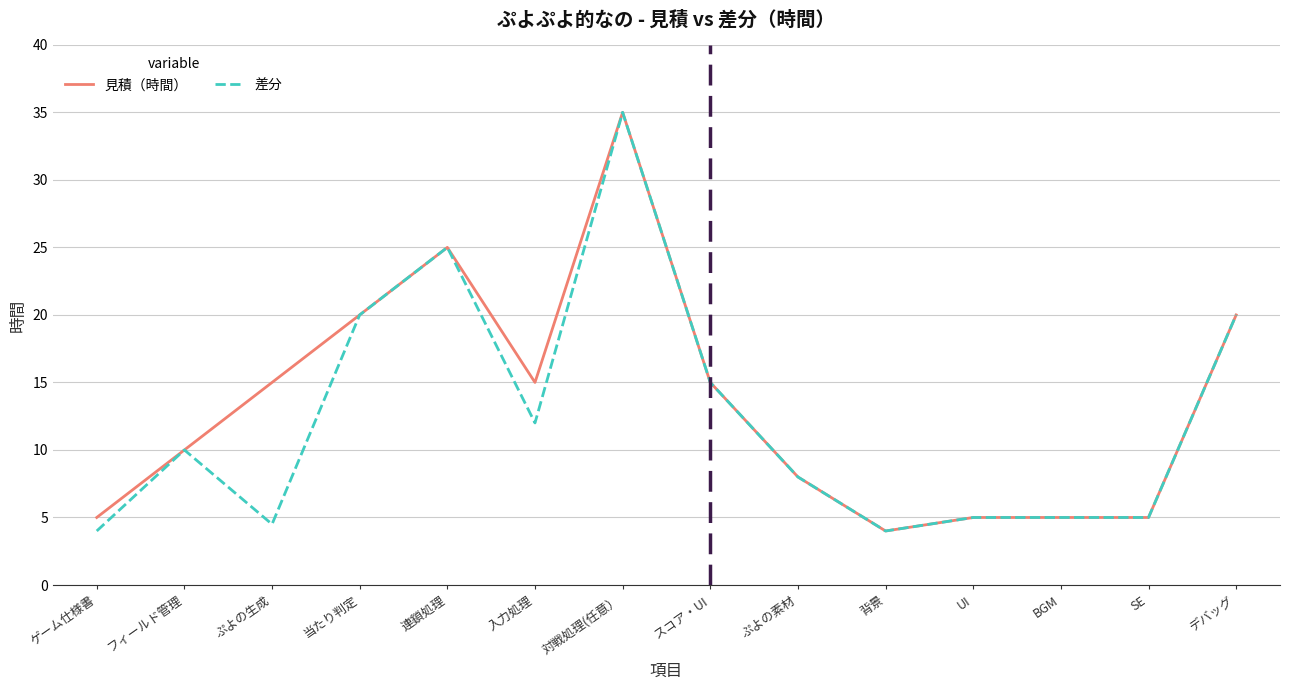

At which category is the sum across all series the highest?

対戦処理(任意）